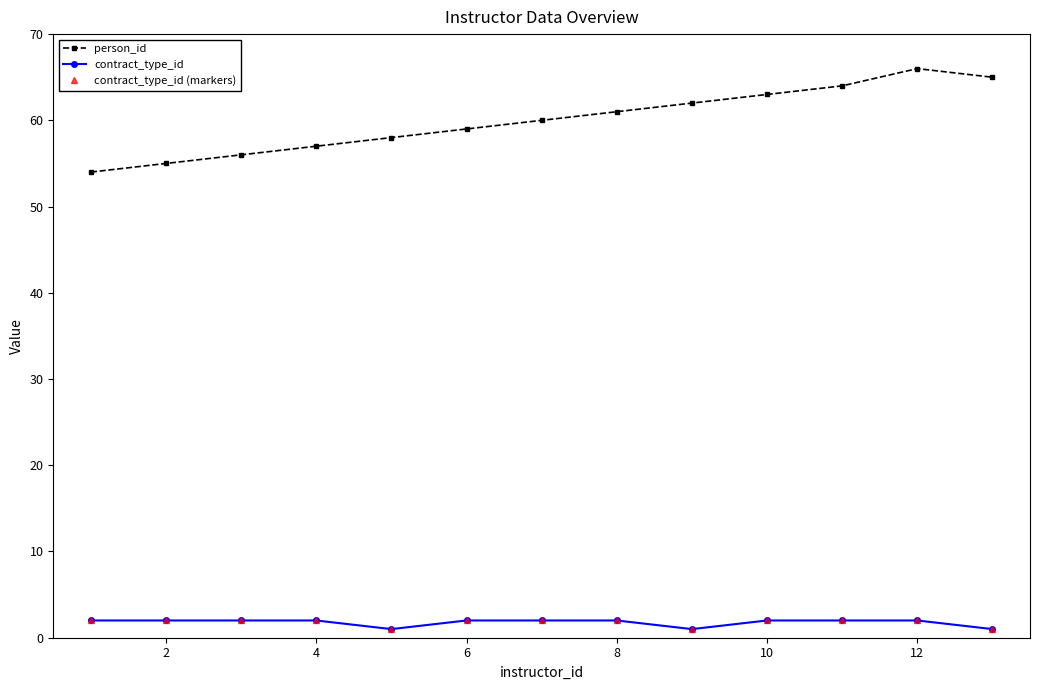

What is the smallest value displayed?

1